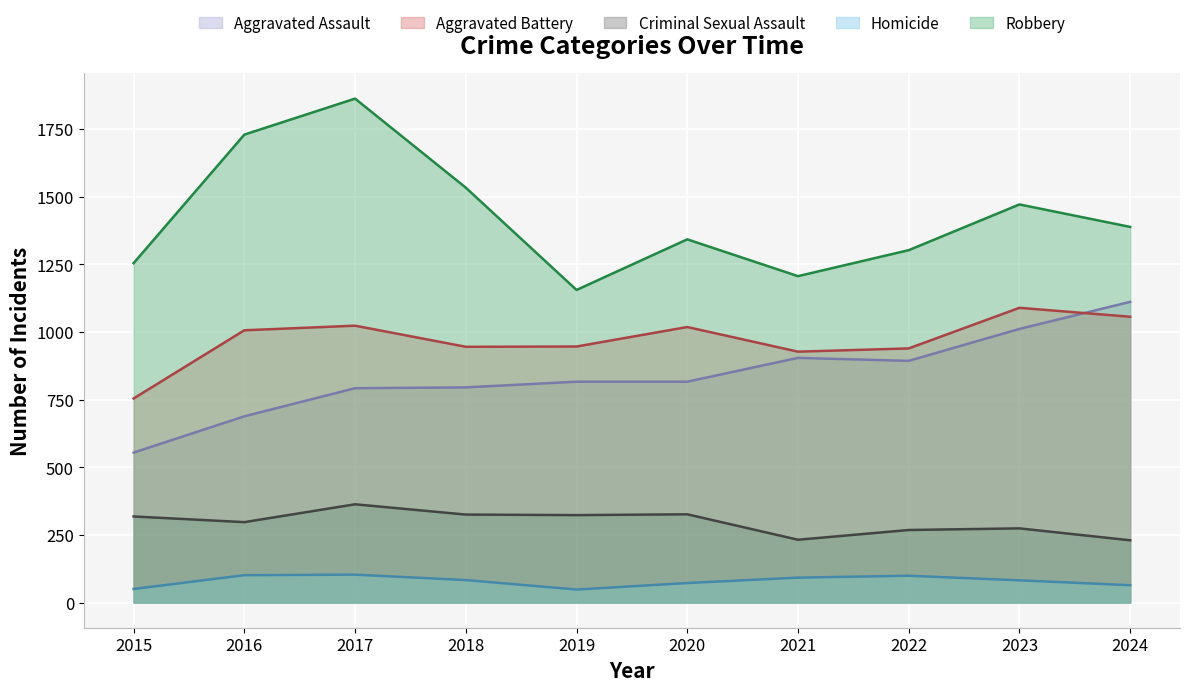

In Criminal Sexual Assault, how many points are lower than both neighbors (excluding endpoints)?

3